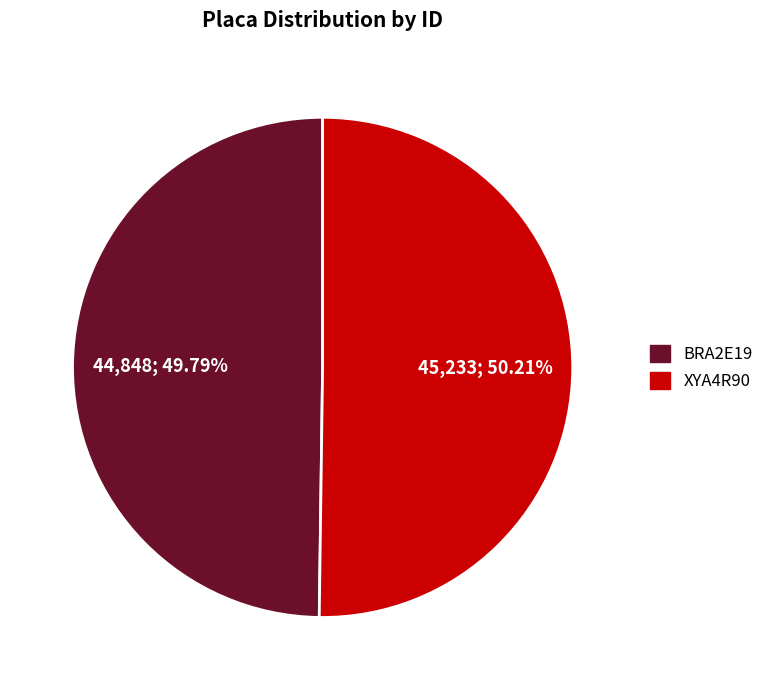

To the nearest percent, what portion does XYA4R90 represent?

50%